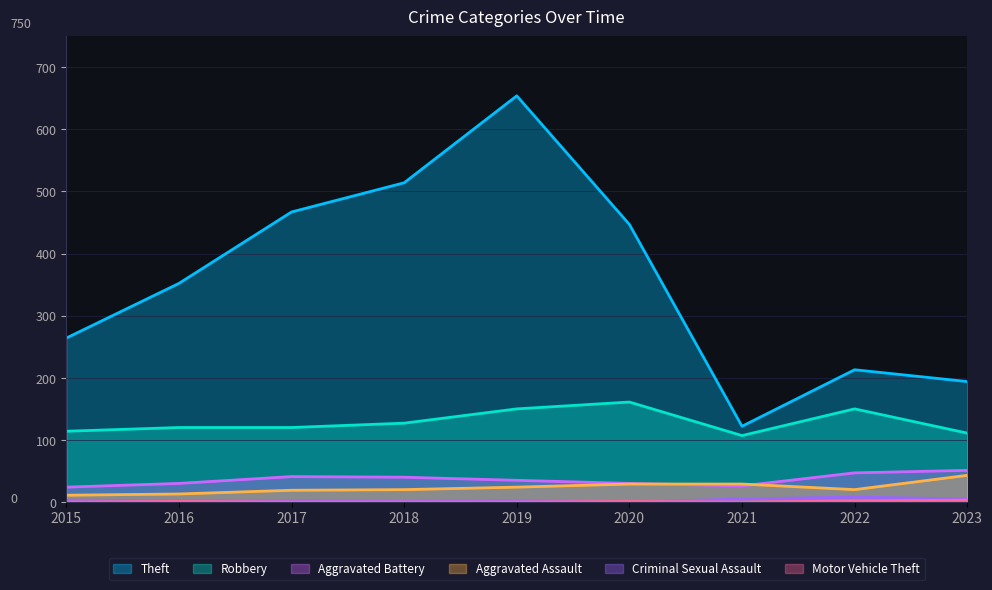

How many categories are shown in the chart?

9